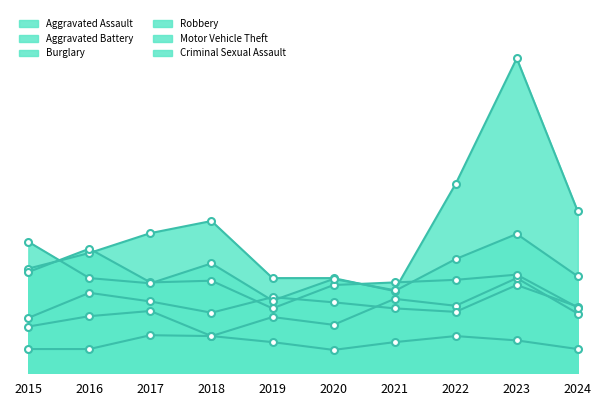

How many data points does each series have?

10